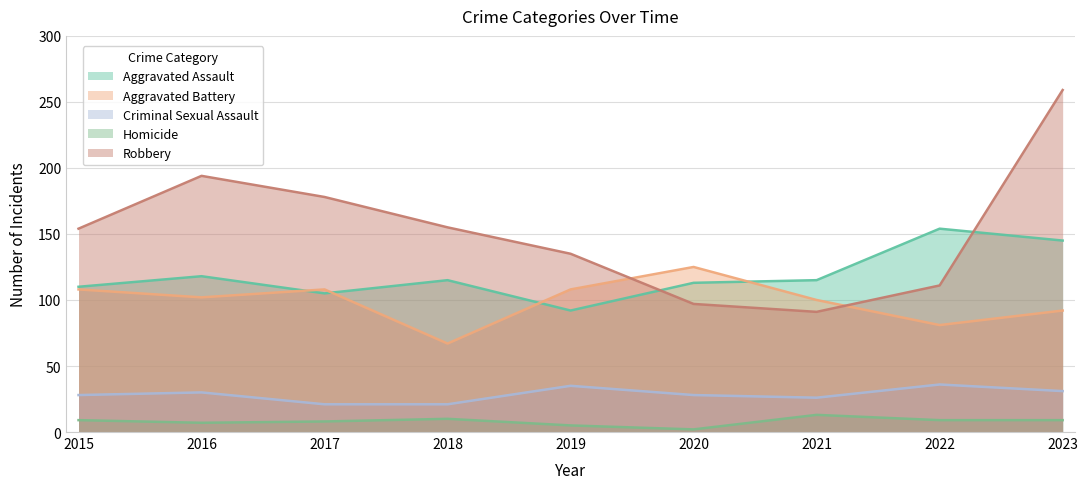

What is the average value of the Aggravated Assault series?

119